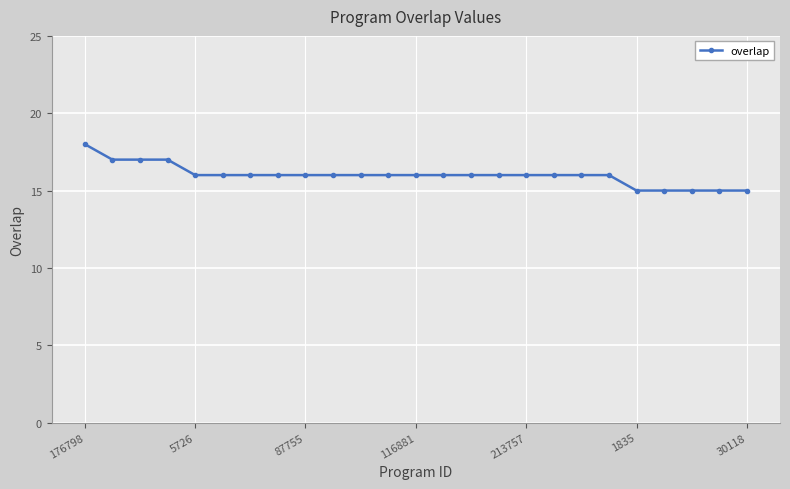

Reading right to left, extract all data points from this chart.

15	15	15	15	15	16	16	16	16	16	16	16	16	16	16	16	16	16	16	16	16	17	17	17	18